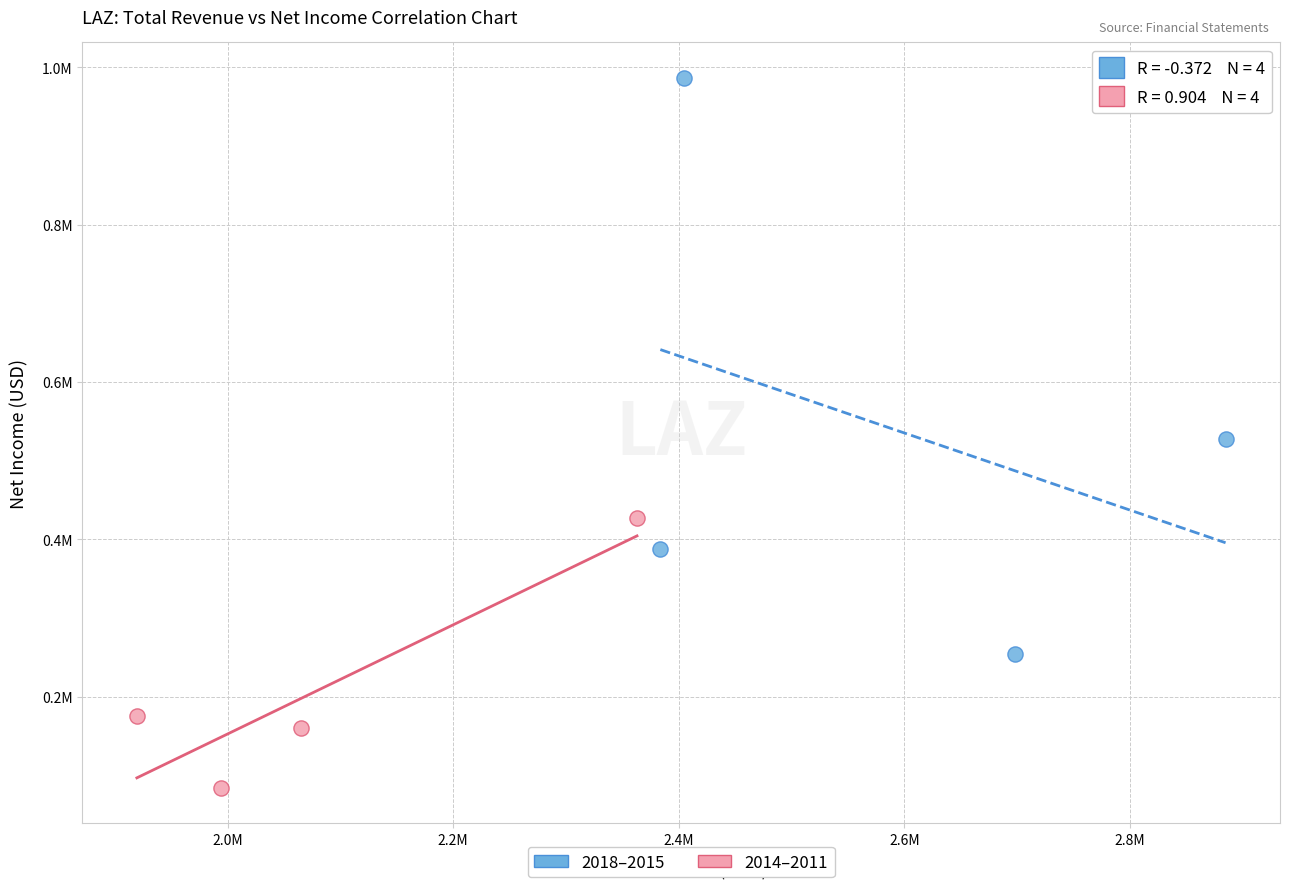

What are all the series names shown in the legend?

2018–2015, 2014–2011